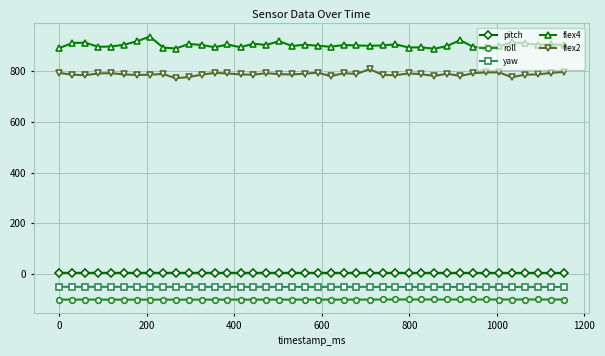

At how many categories does at least one series exceed 440?

40